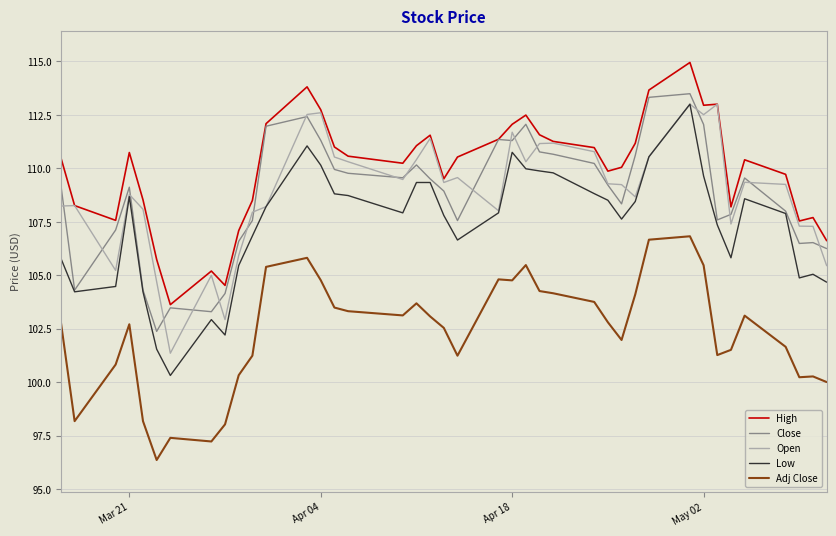

Which series has the largest range (max minus min)?

Low